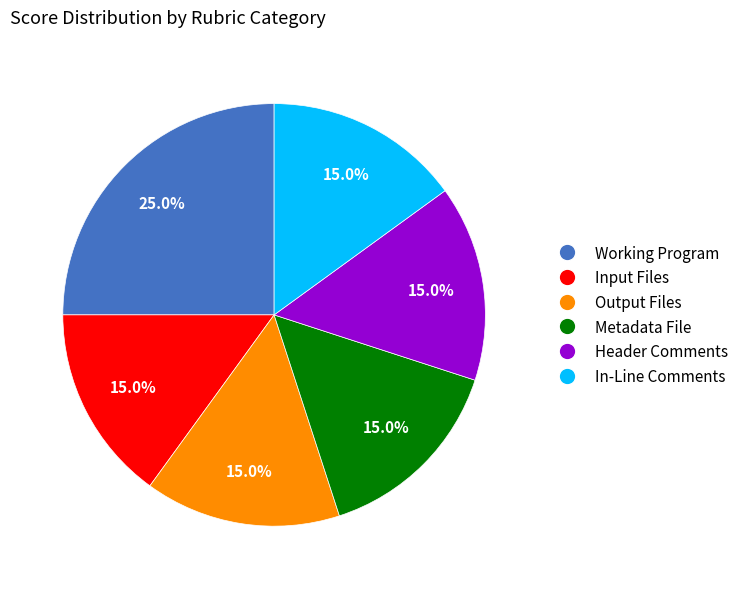

Does any single category account for the majority?

No